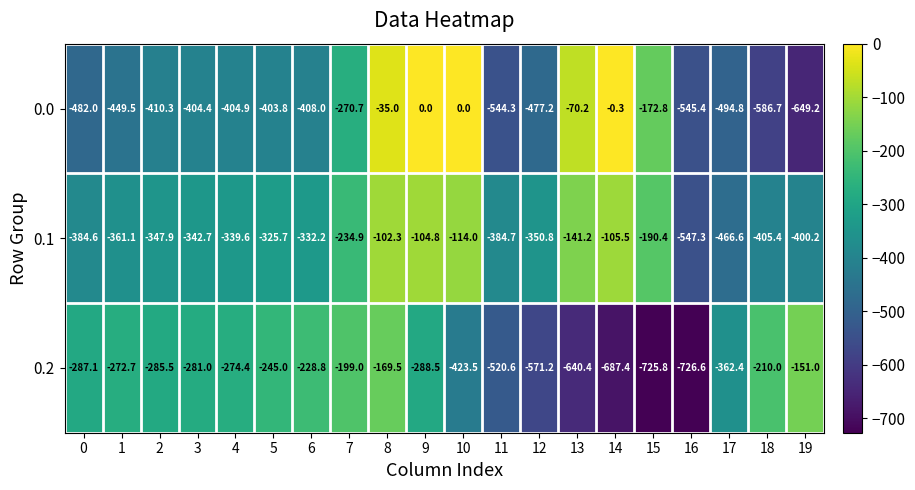

What is the difference between the 0.0 values at 8 and 17?

459.8